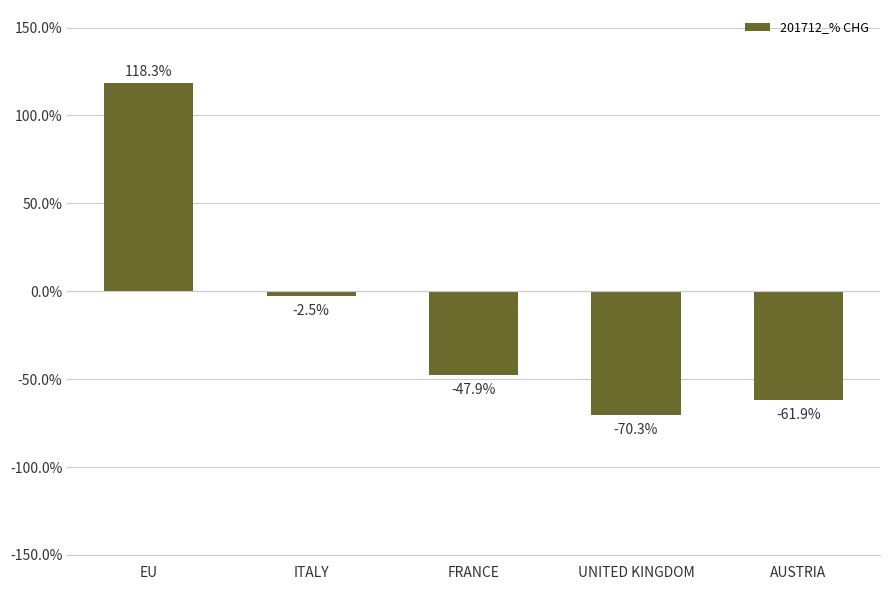

What is the average value?

-12.8